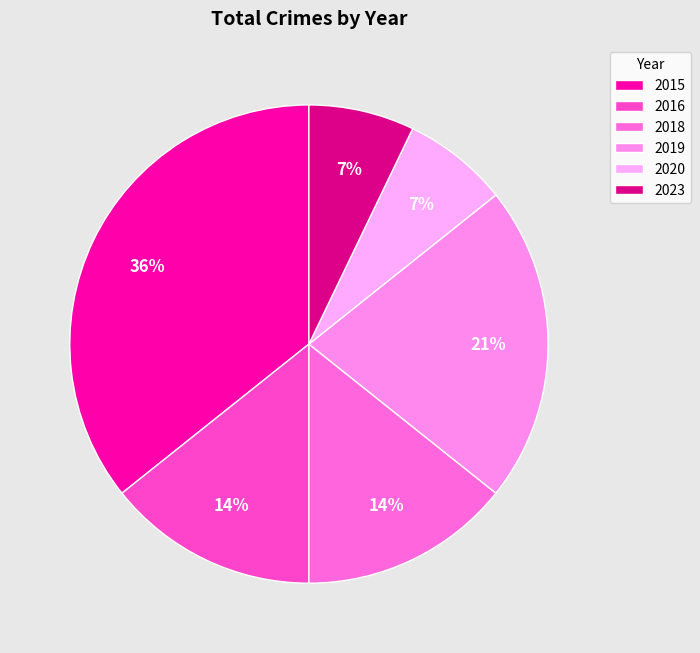

Is it true that 2020 is 14% of the pie?

False